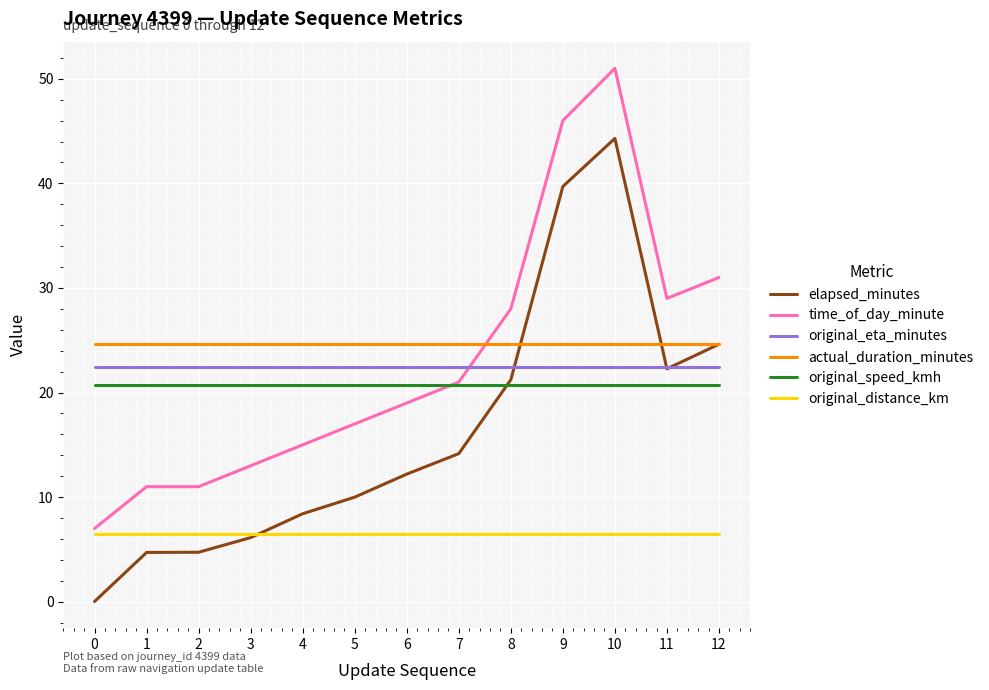

What is the difference between the maximum and second lowest values in the elapsed_minutes series?

39.6